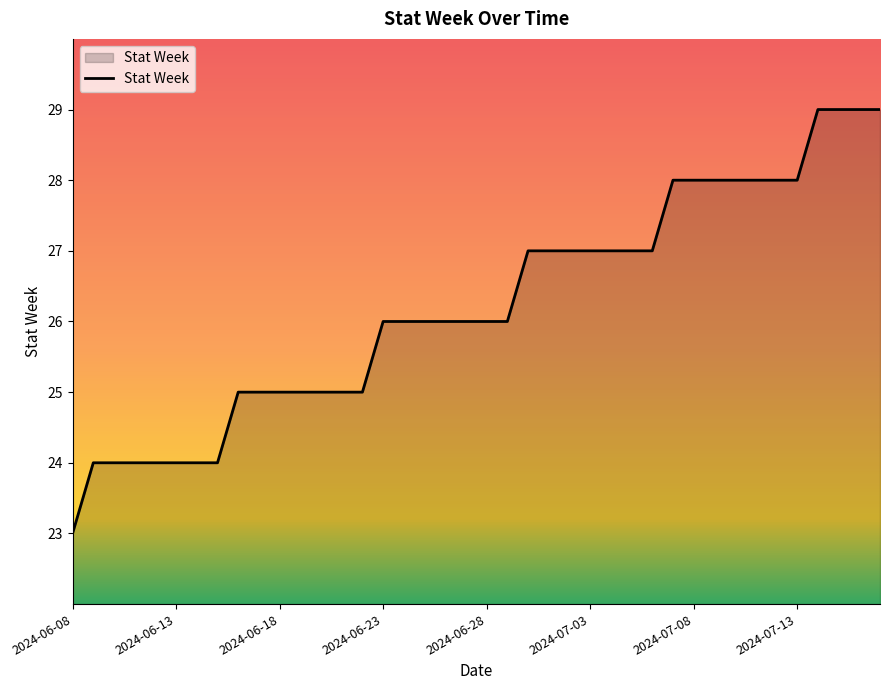

What is the minimum value shown in the chart?

23